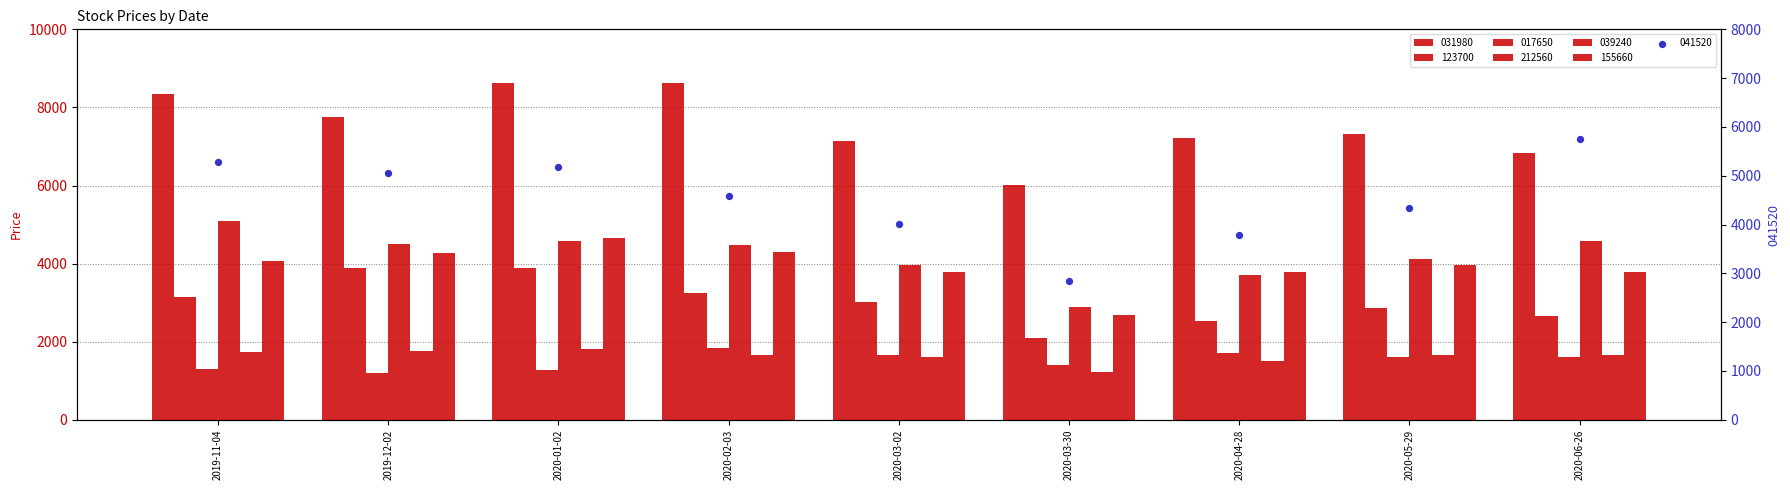

What is the total value across all series at 2020-03-30?

16325